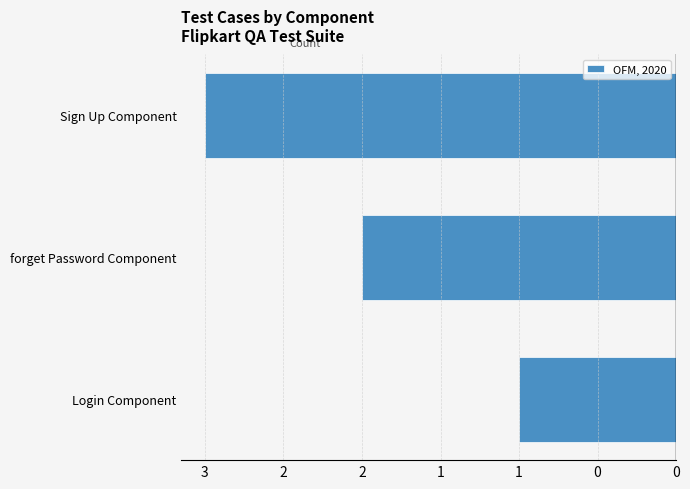

Does the chart contain any negative values?

Yes